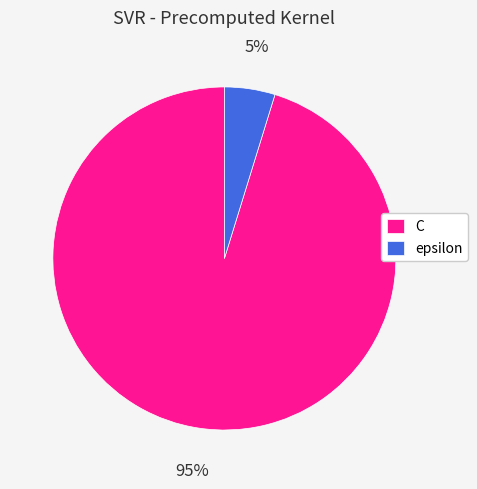

To the nearest percent, what is the combined percentage of epsilon and C?

100%